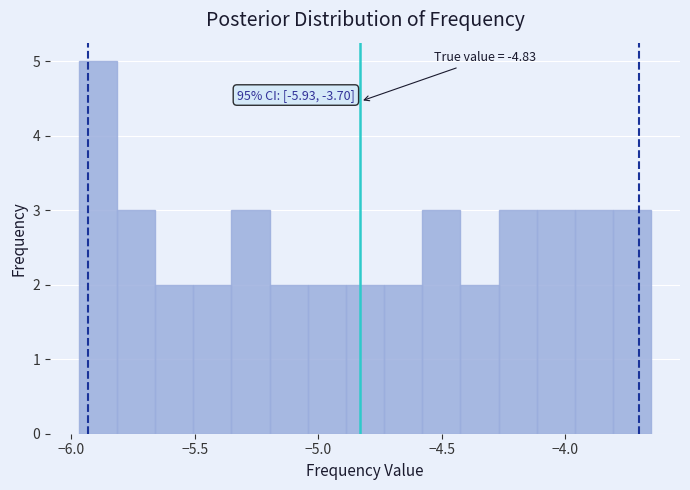

Around what value on the x-axis is the tallest bar? Give the approximate position of its centre, as read against the axis.

-5.90